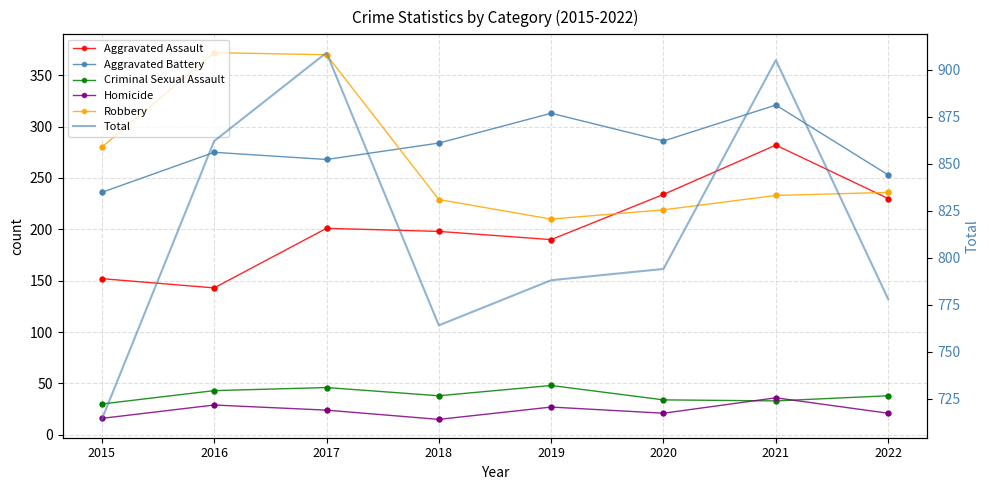

At which category is the sum across all series the highest?

2017